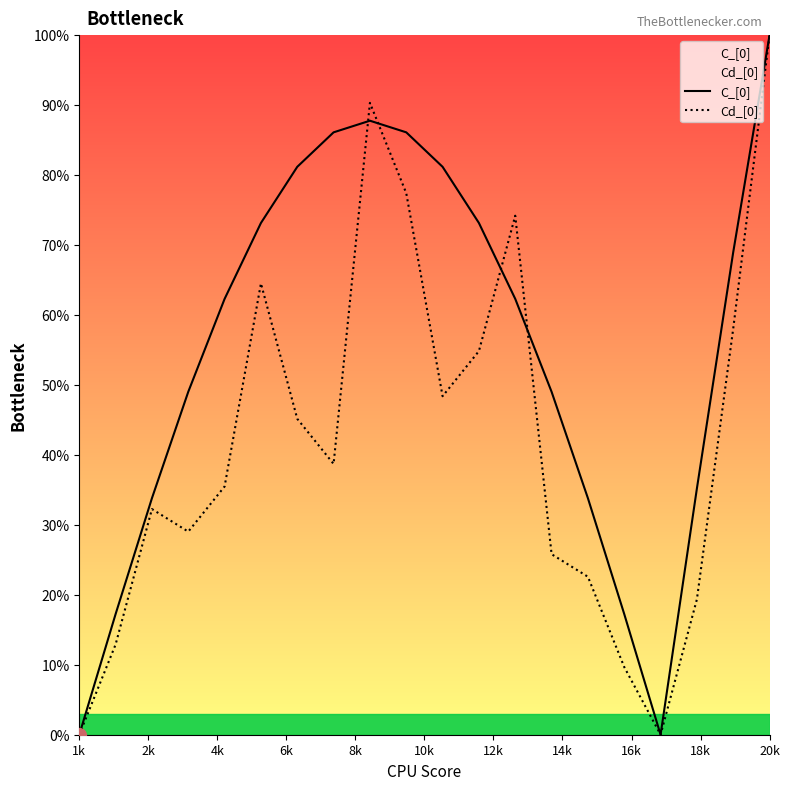

List the series in order of their overall mean, lowest first.

Cd_[0], C_[0]